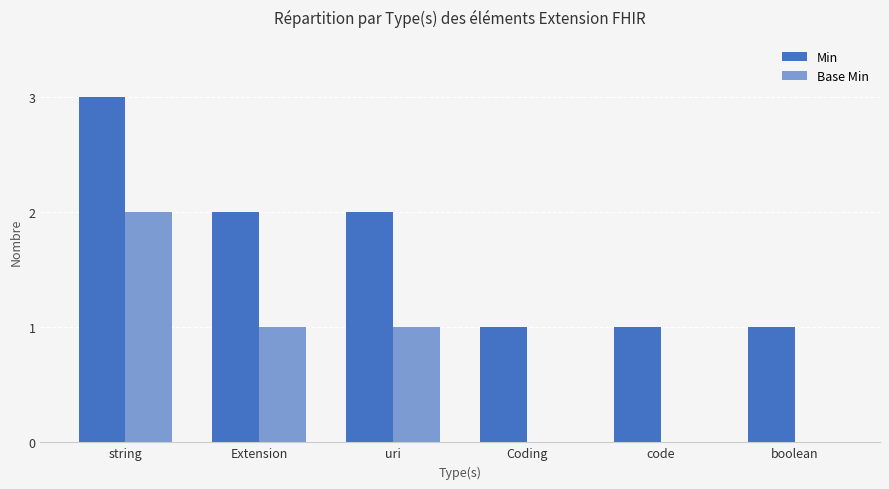

What is the maximum value for Base Min?

2